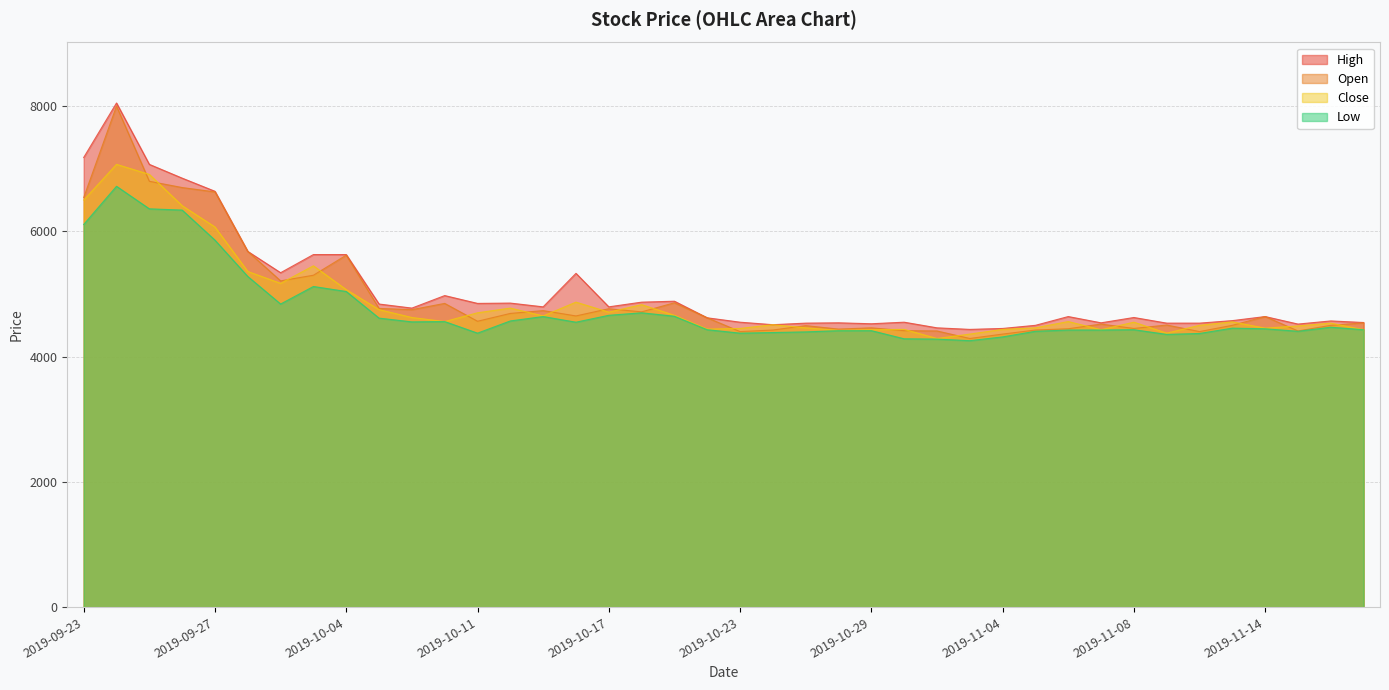

Which series has the largest range (max minus min)?

Open